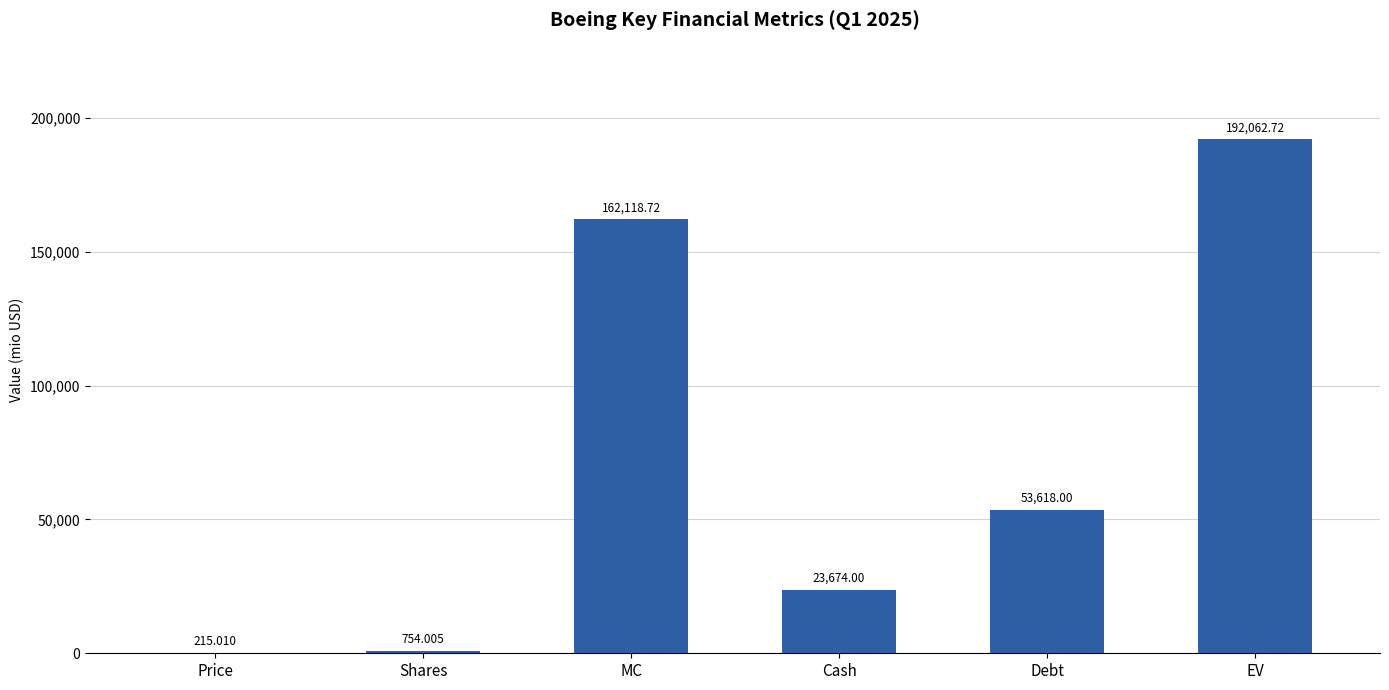

What is the sum of the values at MC and Price?

162333.7